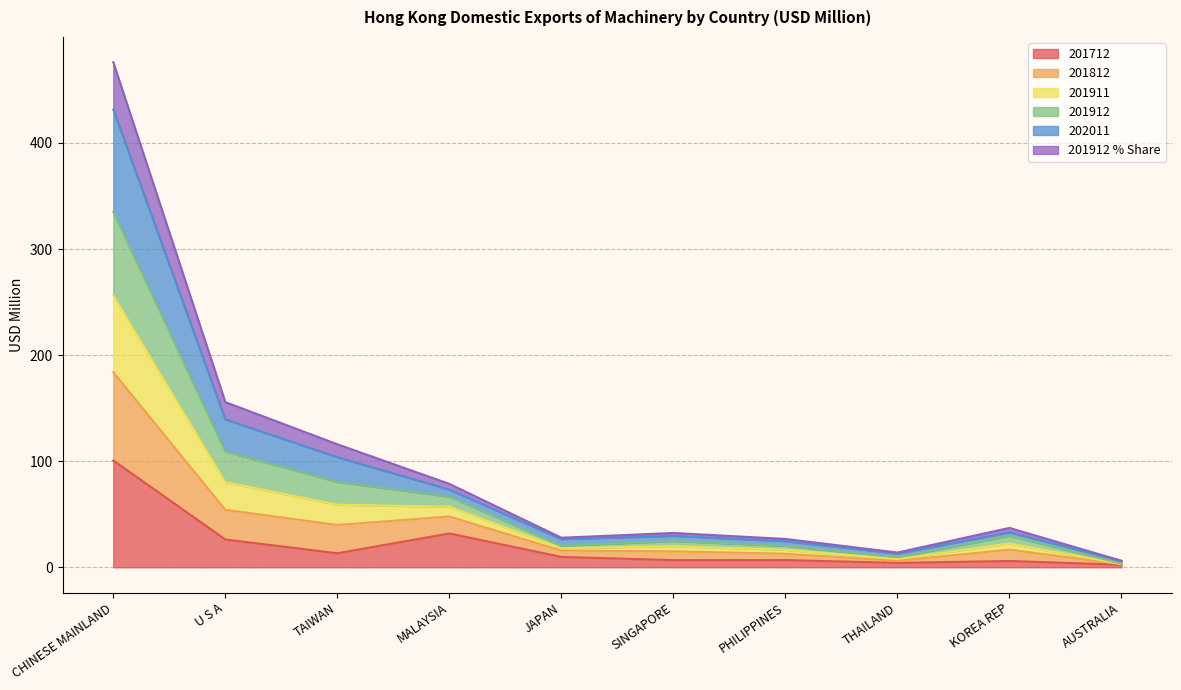

At which label does 201911 reach its peak?

CHINESE MAINLAND